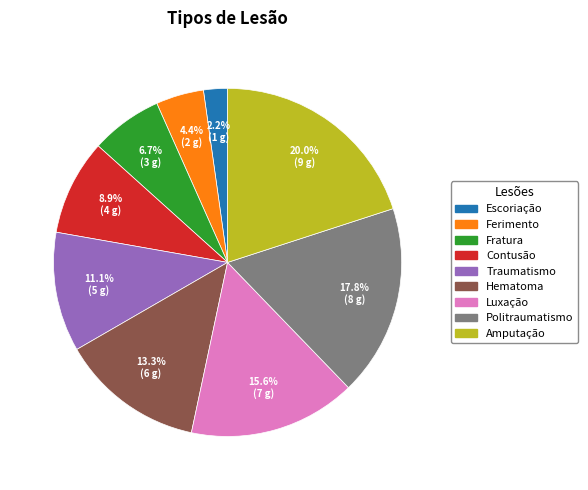

What is the total percentage of Contusão and Traumatismo?

20.0%